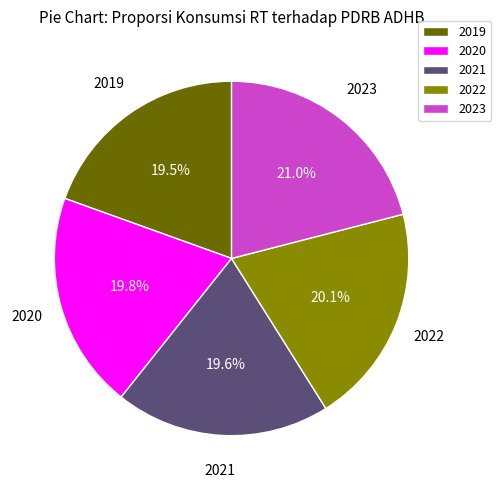

How many slices are in this pie chart?

5